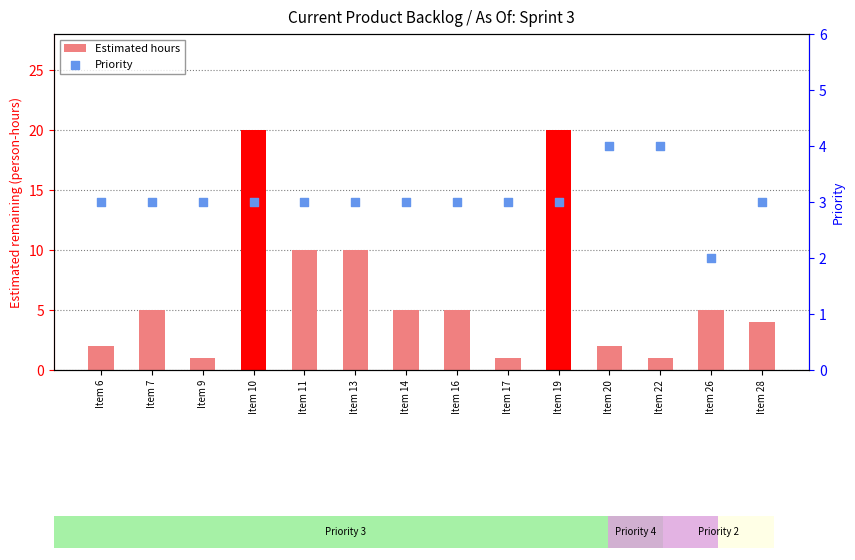

Which series has the widest spread of Y values?

Estimated hours